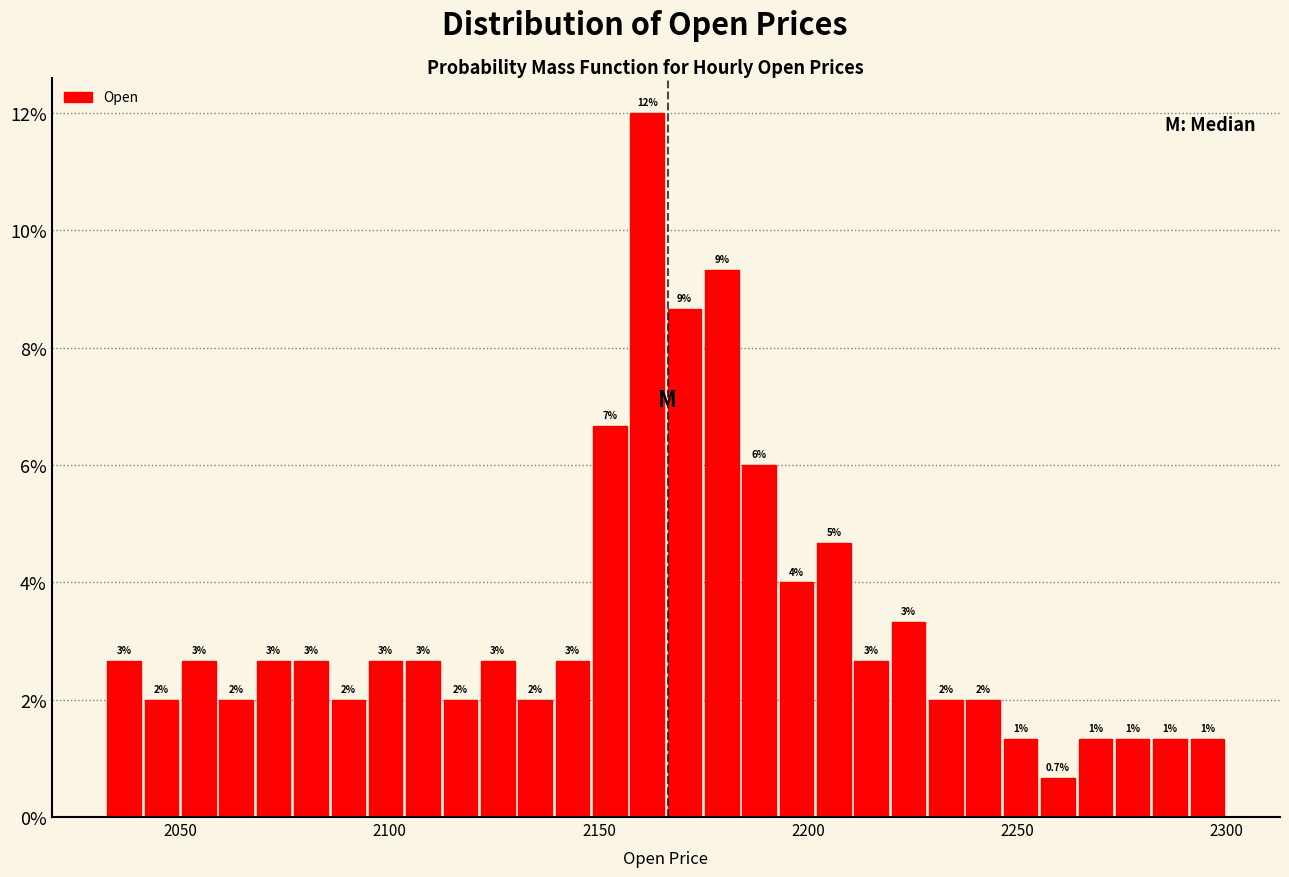

Around what value on the x-axis is the tallest bar? Give the approximate position of its centre, as read against the axis.

2160